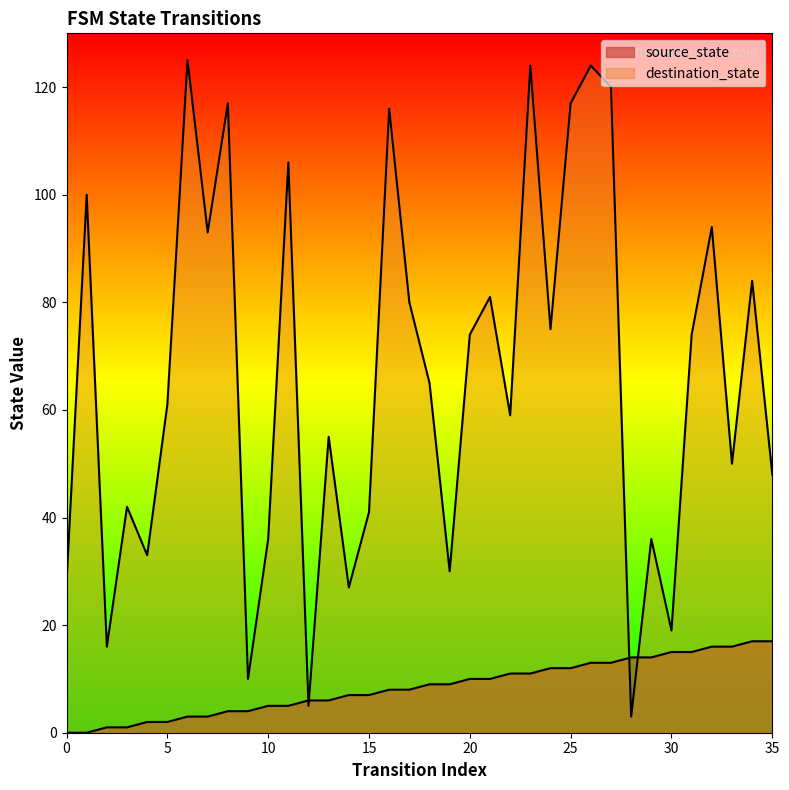

What is the minimum value for destination_state?

3